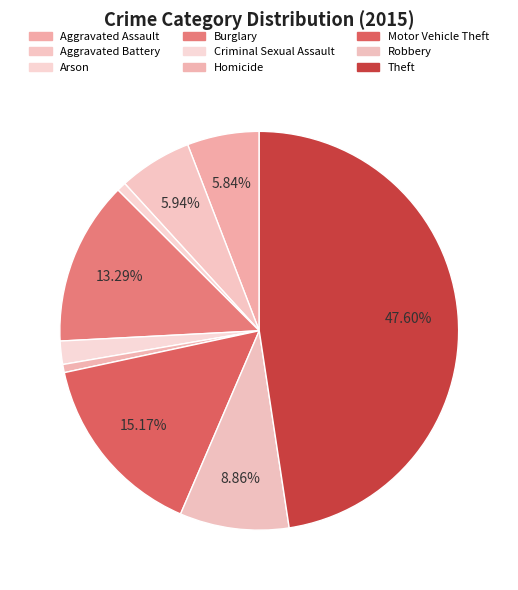

To the nearest percent, what is the average slice percentage?

11%